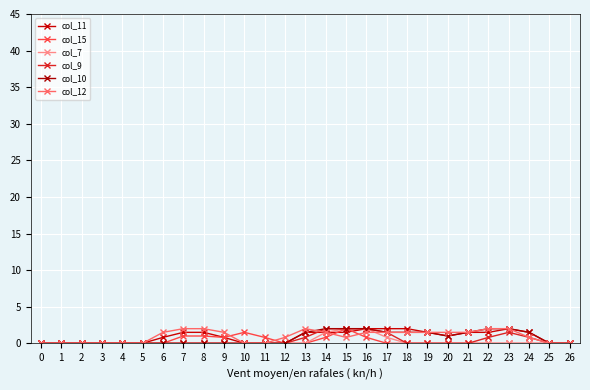

How many lines are shown in the chart?

6